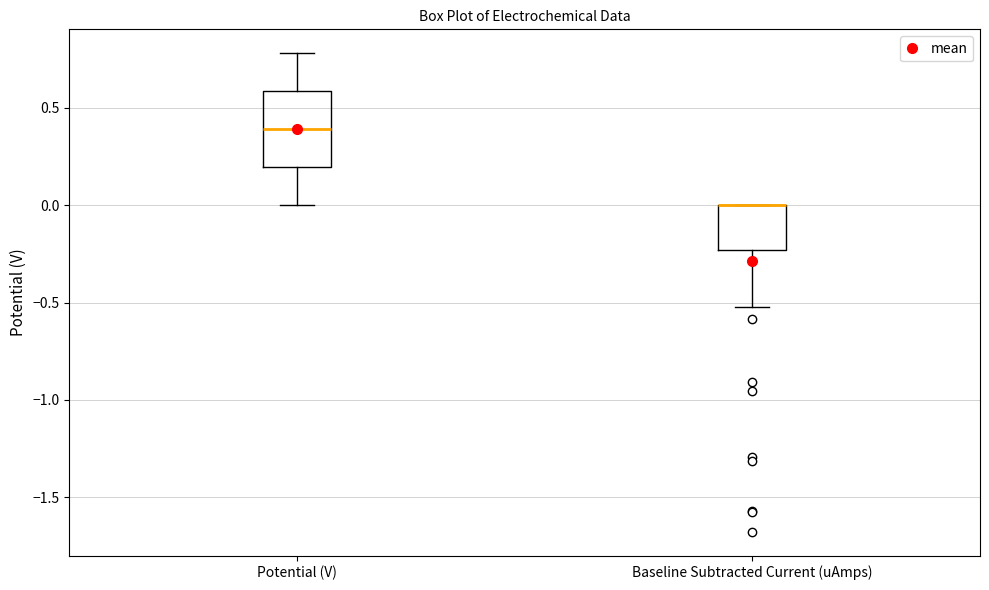

Reading left to right, read every box against the y-axis: the position of its median line, the range the box covers, and the ends of its whiskers. The values are not printed on the chart, so give them approximately, as read against the axis.

Potential (V): median 0.40, box 0.20 to 0.60, whiskers 0.00 to 0.80
Baseline Subtracted Current (uAmps): median 0.00 (drawn on the box's upper edge), box -0.25 to 0.00, whiskers -0.50 to 0.00